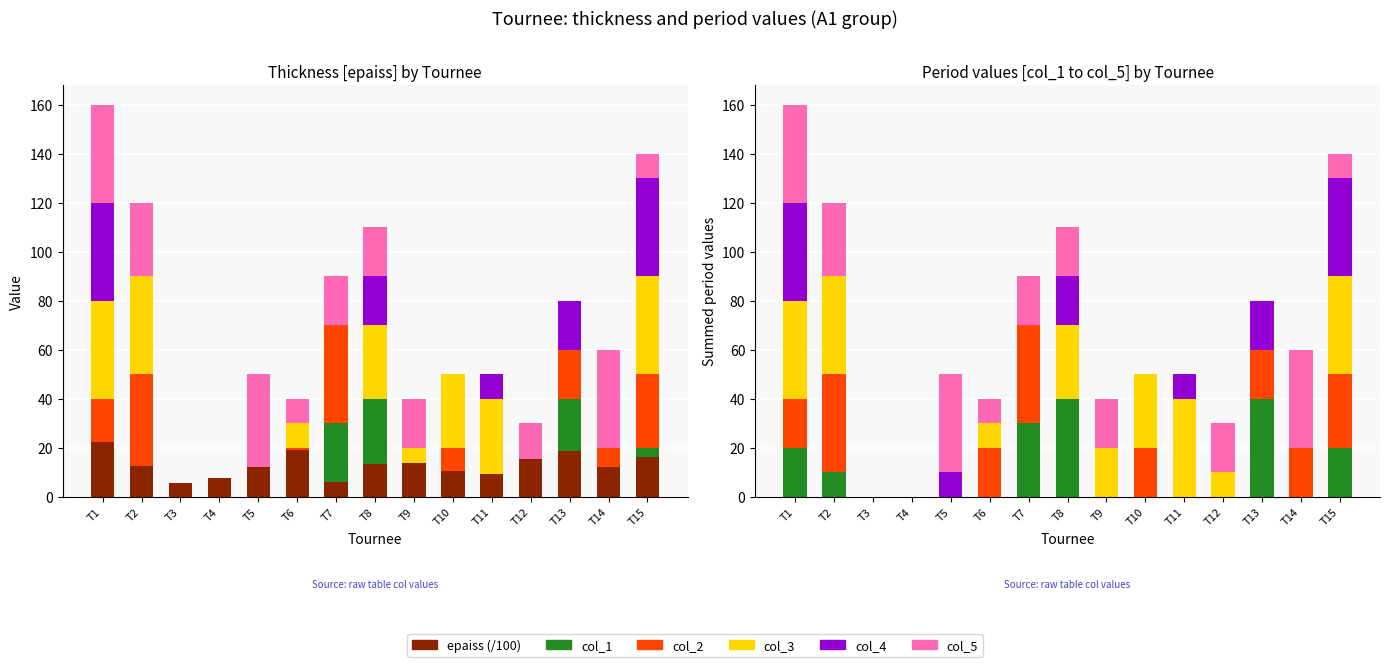

List the labels in order of col_4 value, largest first.

T1, T15, T8, T13, T5, T11, T2, T3, T4, T6, T7, T9, T10, T12, T14